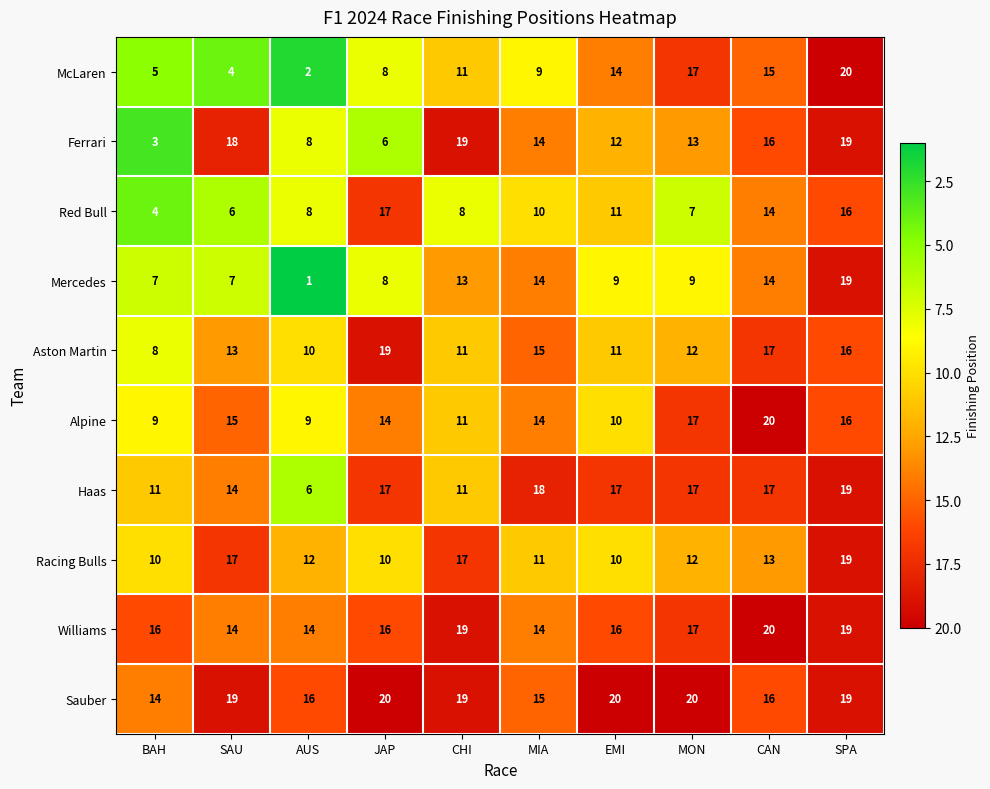

What is the total value across all series at CAN?

162